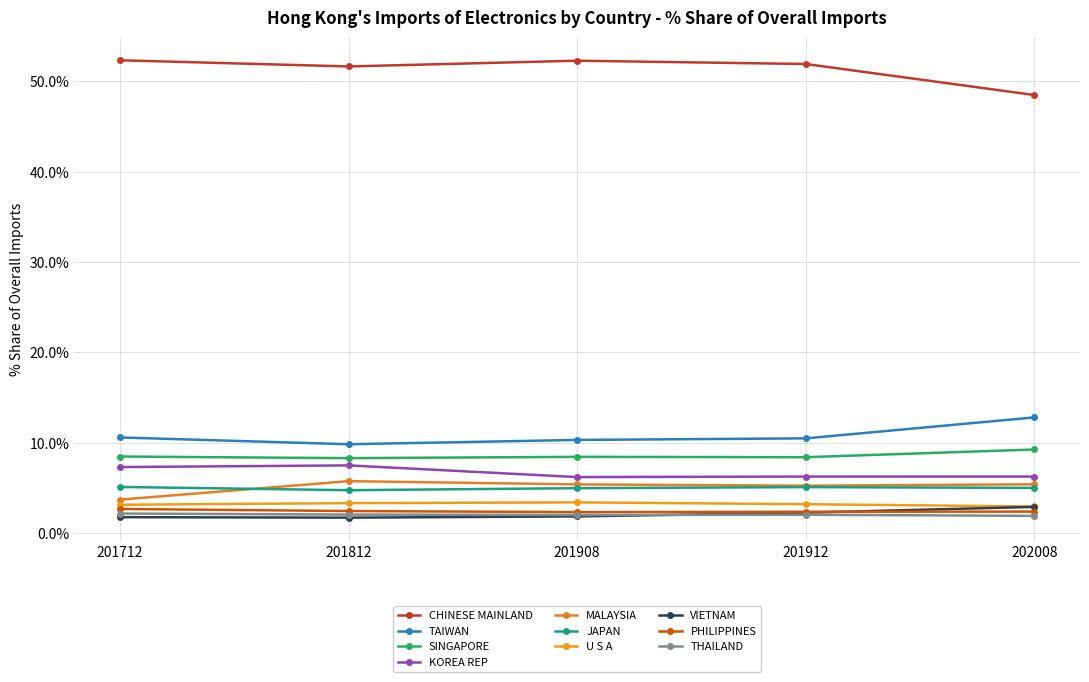

What is the minimum value shown in the chart?

1.7